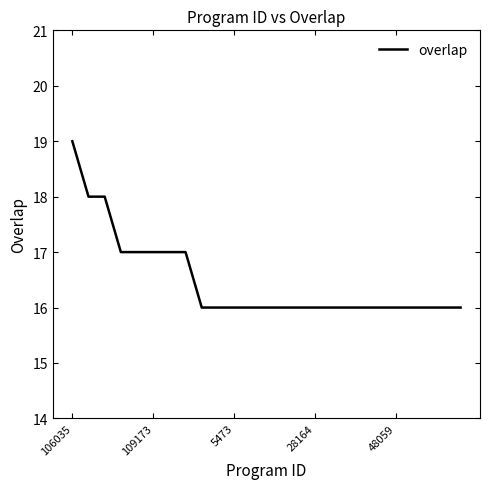

What is the smallest value displayed?

16